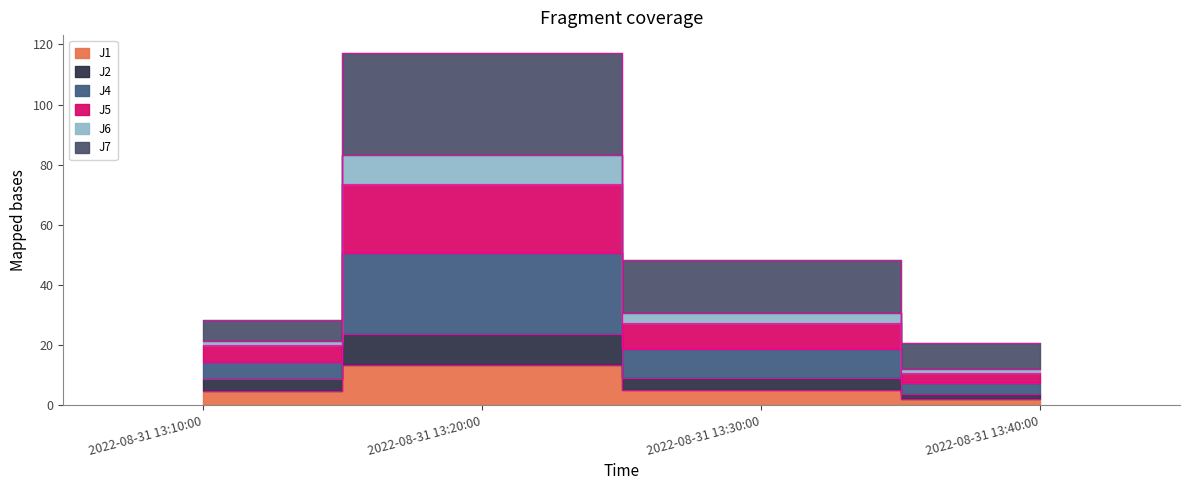

How many categories are shown in the chart?

4